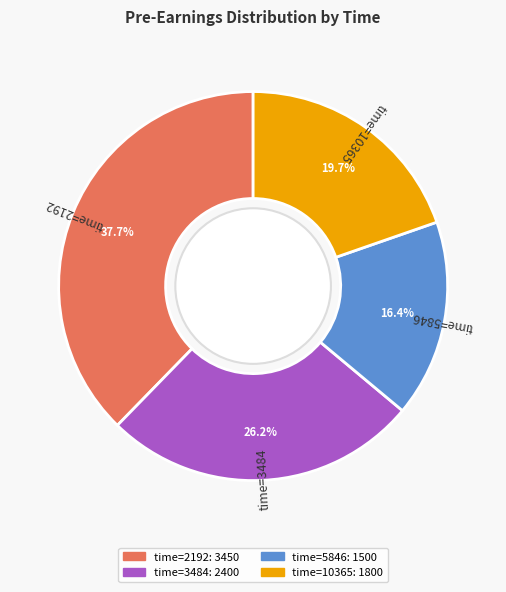

Does any single category account for the majority?

No